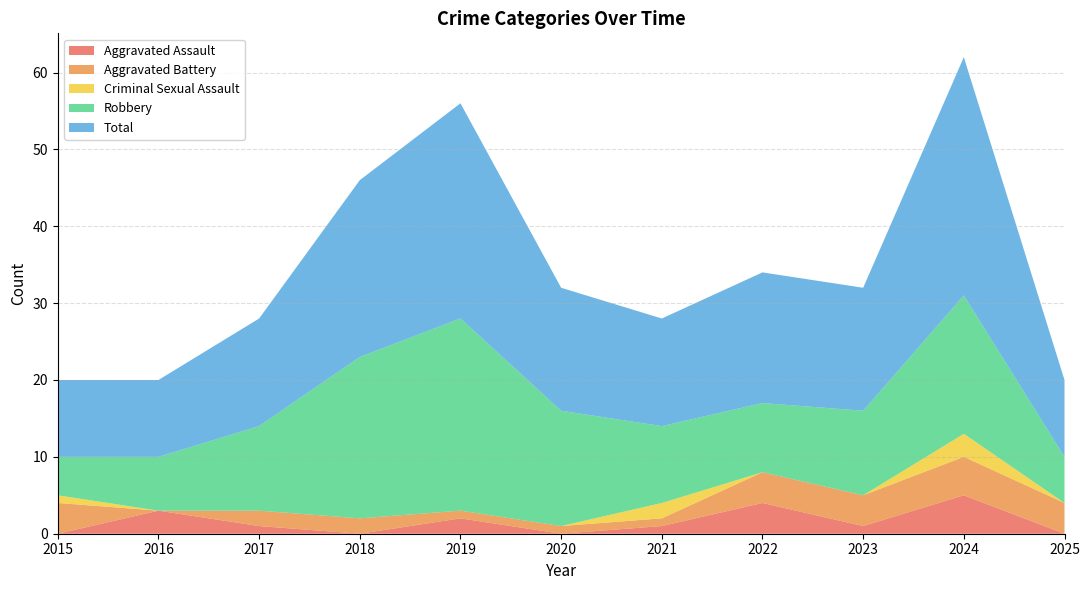

Reading left to right, what are all the values shown in this chart?

Aggravated Assault: 0	3	1	0	2	0	1	4	1	5	0
Aggravated Battery: 4	0	2	2	1	1	1	4	4	5	4
Criminal Sexual Assault: 1	0	0	0	0	0	2	0	0	3	0
Robbery: 5	7	11	21	25	15	10	9	11	18	6
Total: 10	10	14	23	28	16	14	17	16	31	10